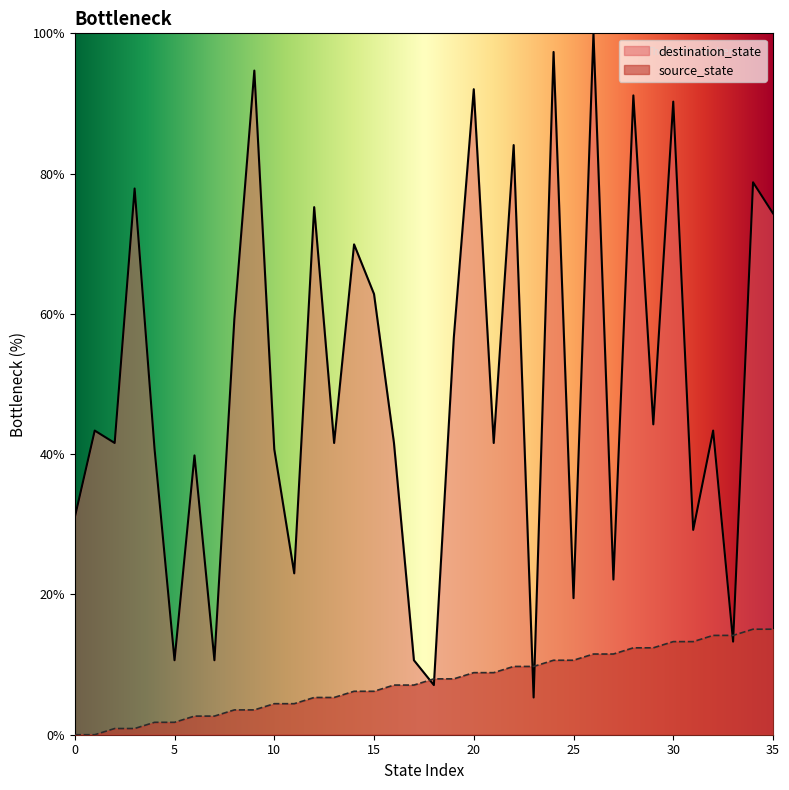

At how many categories does at least one series exceed 21?

29